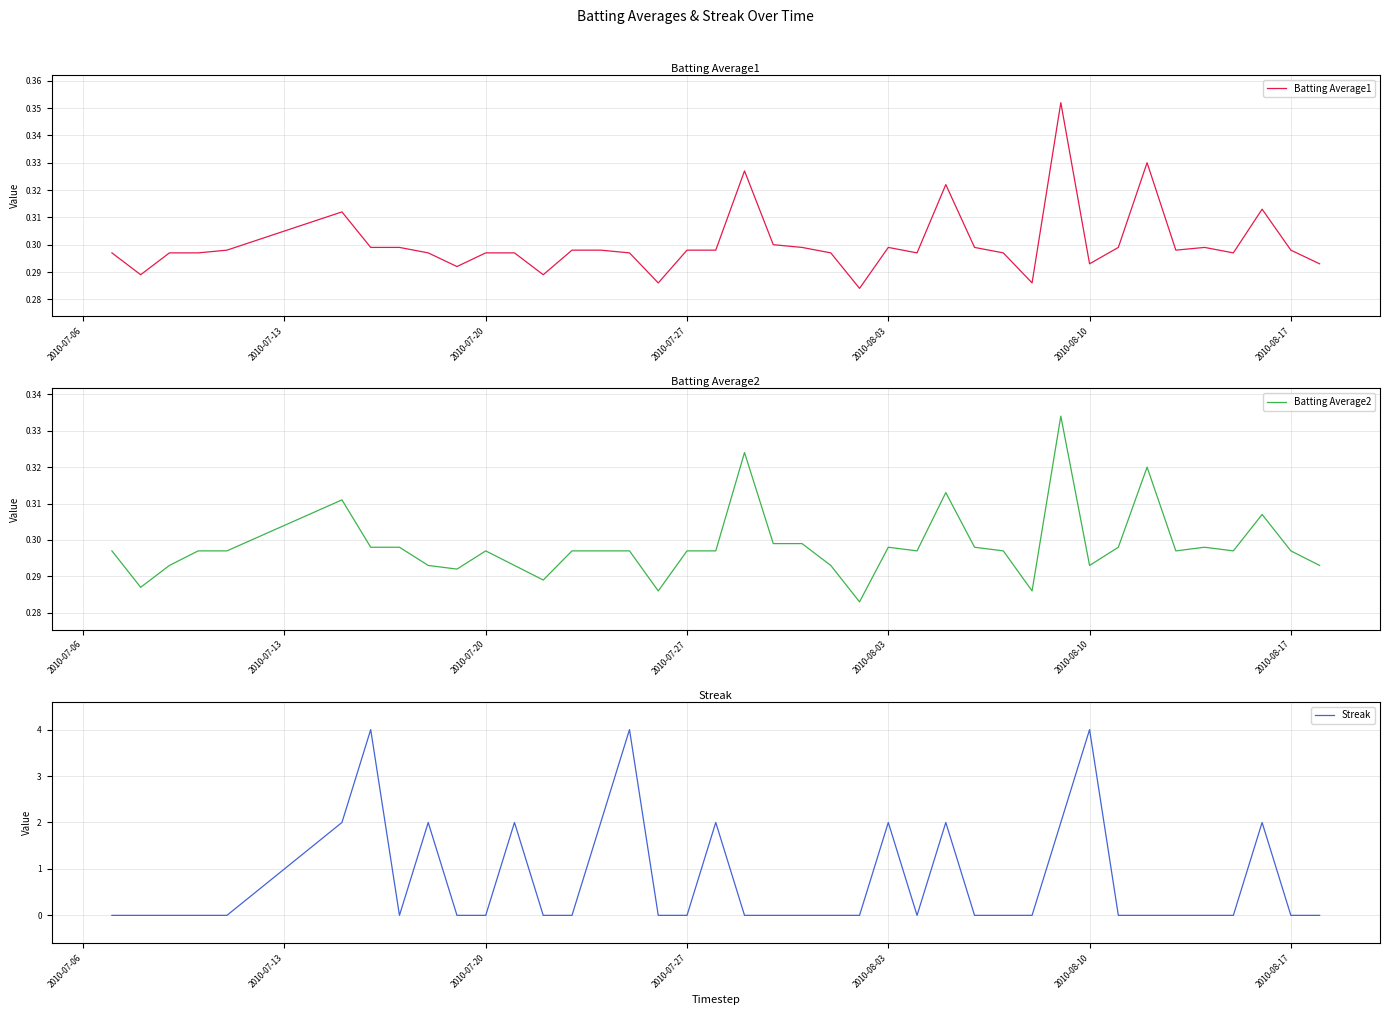

The value of Batting Average1 at 36 is 0.2. True or false?

False